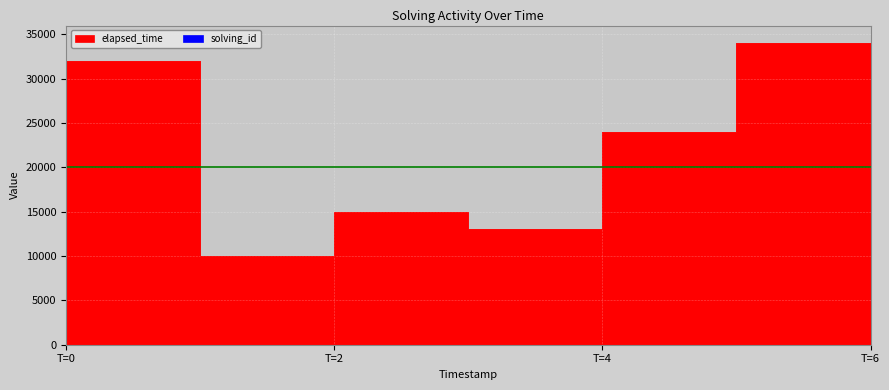

The elapsed_time series shows 15000 at T=2. True or false?

True